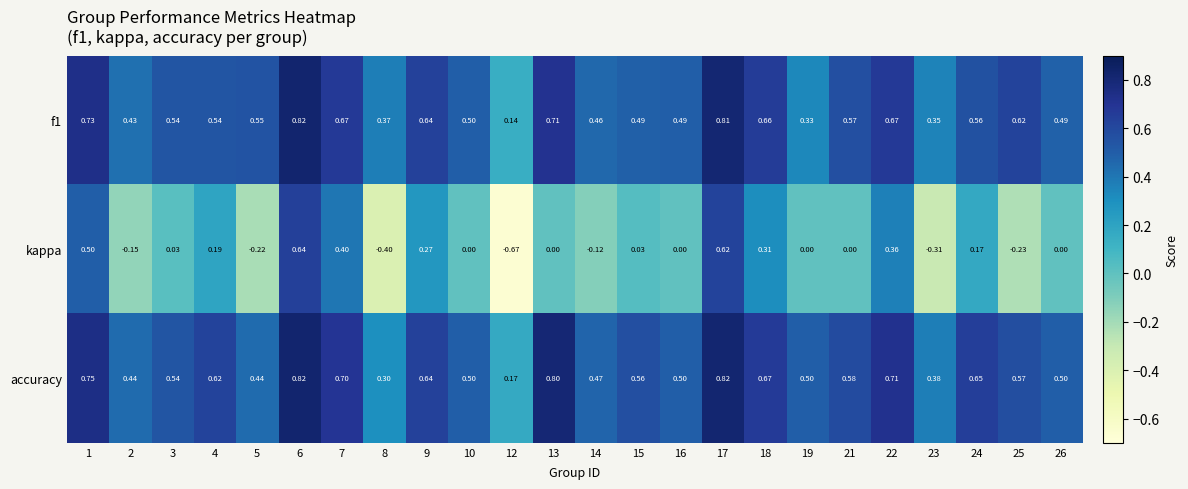

Which series has the largest total across all categories?

accuracy